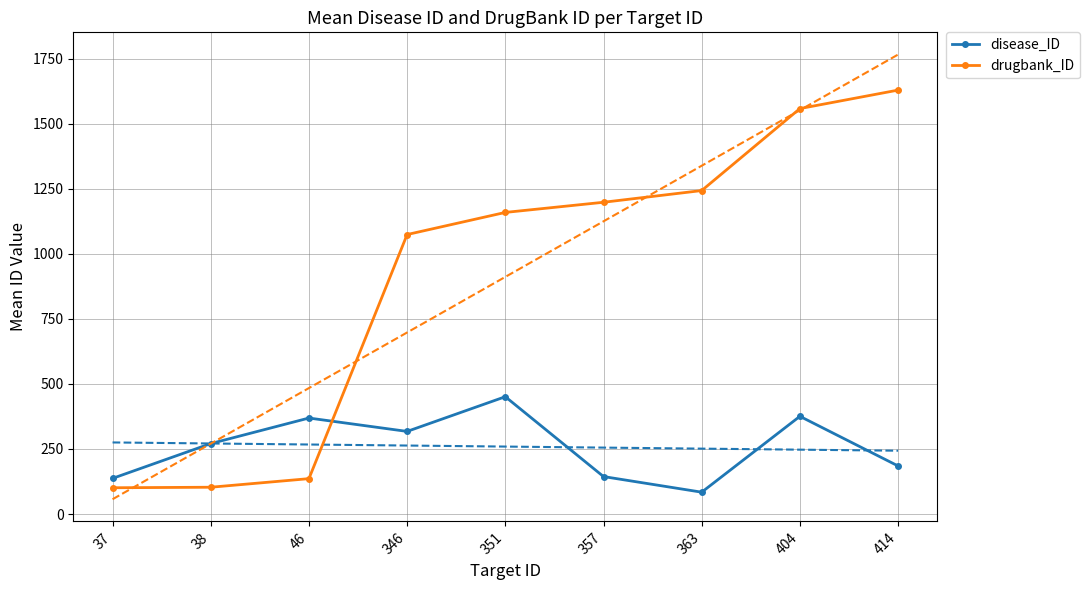

How many intersections are there between drugbank_ID and disease_ID?

1